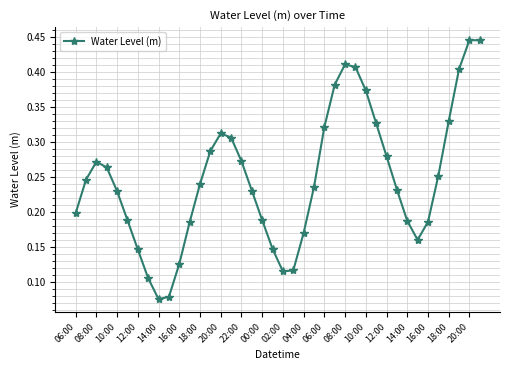

True or false: there are more than 2 points higher than both neighbors.

True